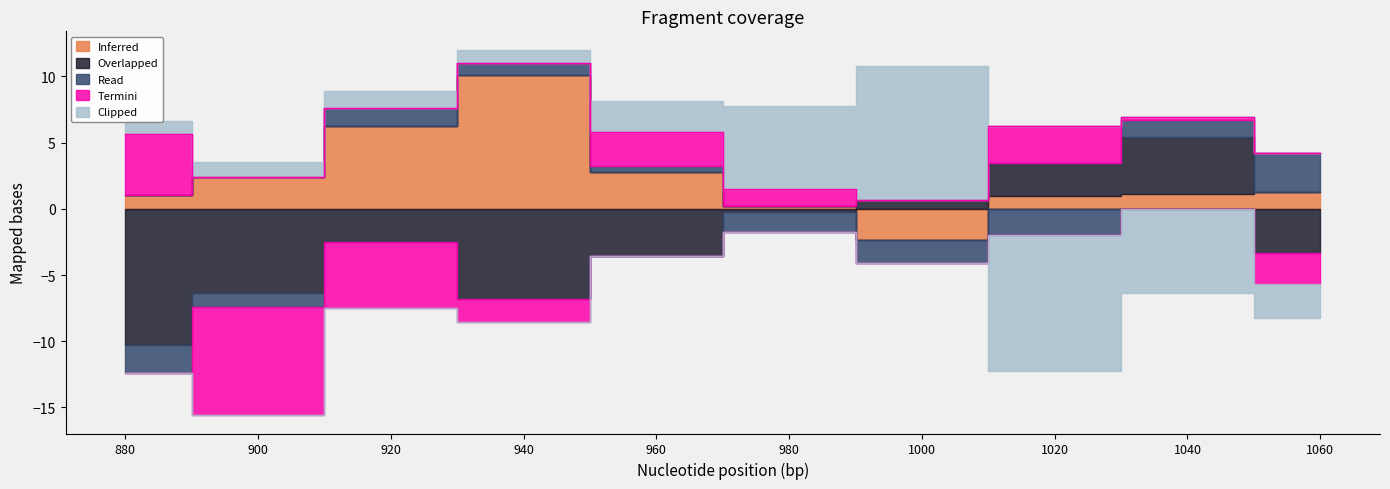

Is the value of Inferred at 1020 greater than the value of Read at 900?

Yes